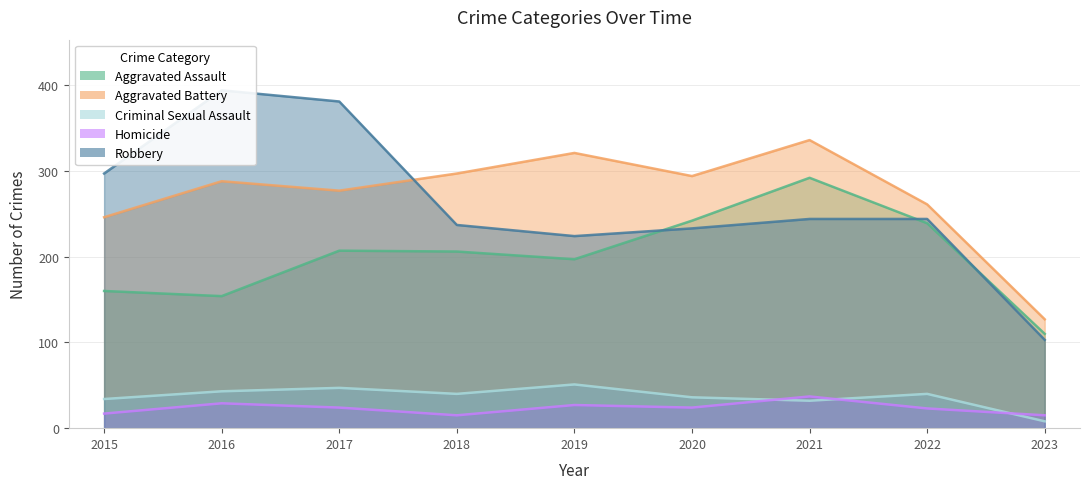

What is the spread (max minus min) of values at 2023?

119